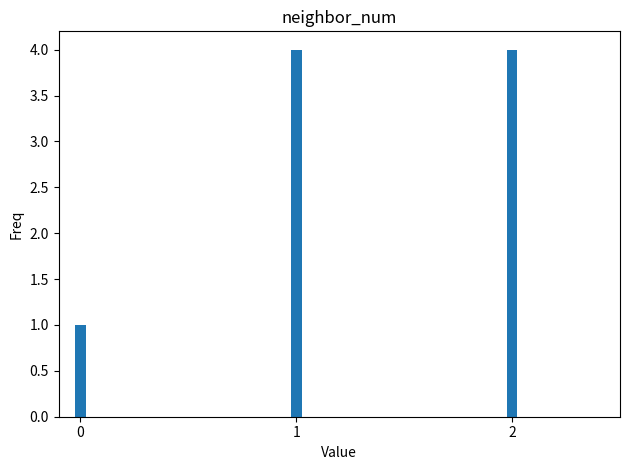

Is it true that the value at 0 is 1?

True